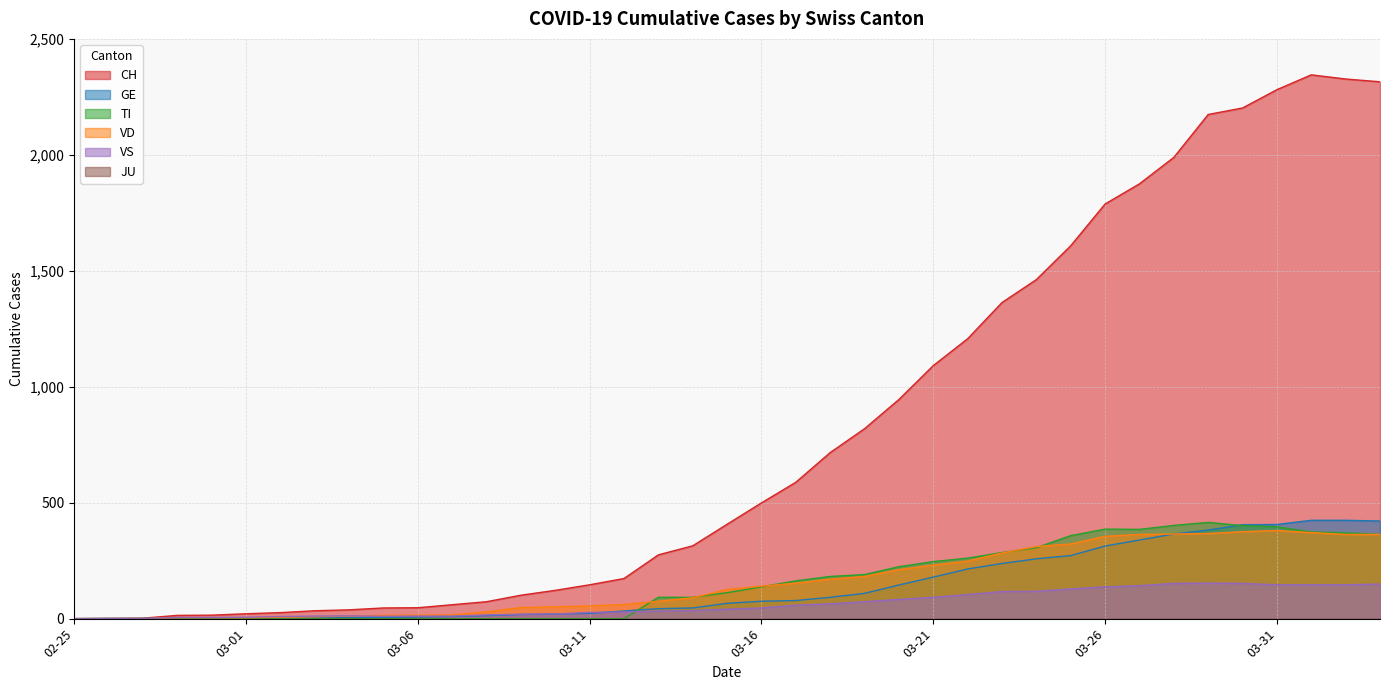

What is the difference between the second highest and minimum values in the GE series?

424